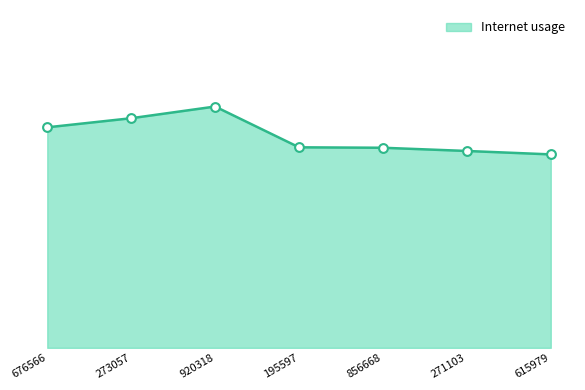

What is the change in value from 273057 to 856668?

-0.1